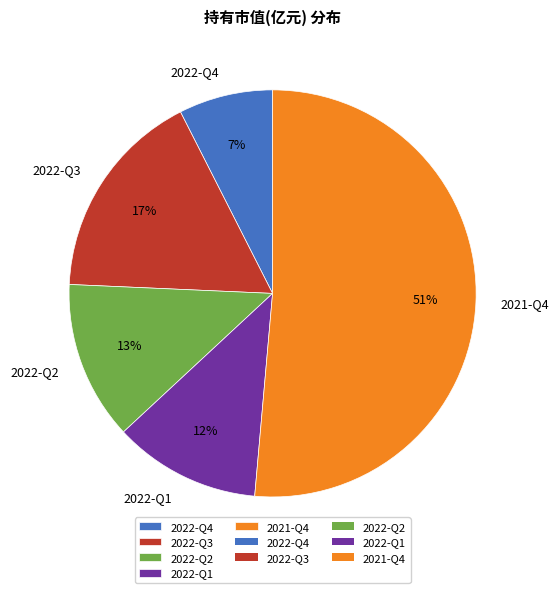

What is the largest slice in the pie chart?

2021-Q4